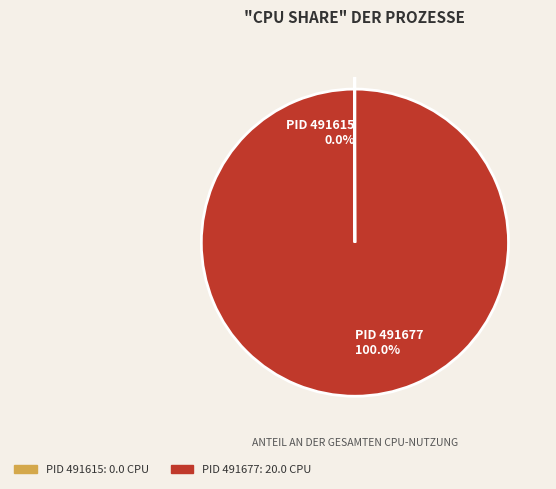

Which category has the biggest portion of the pie?

PID 491677 100.0%